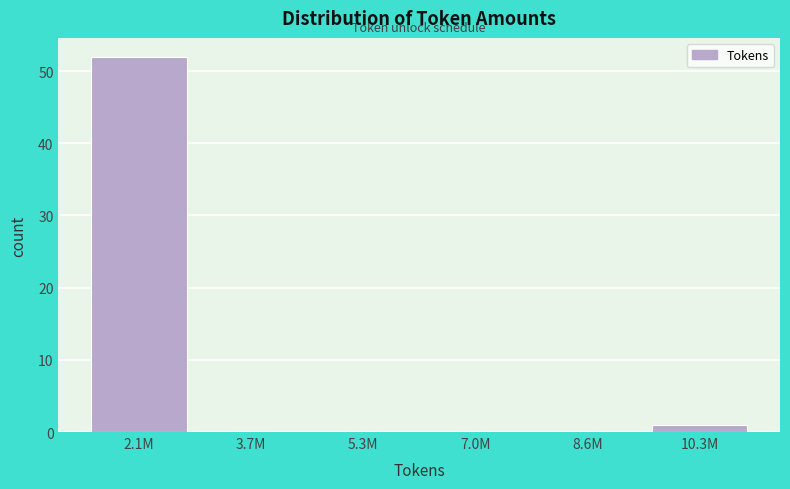

Reading right to left, list all the values displayed in this chart.

10.3M=1	8.6M=0	7.0M=0	5.3M=0	3.7M=0	2.1M=52